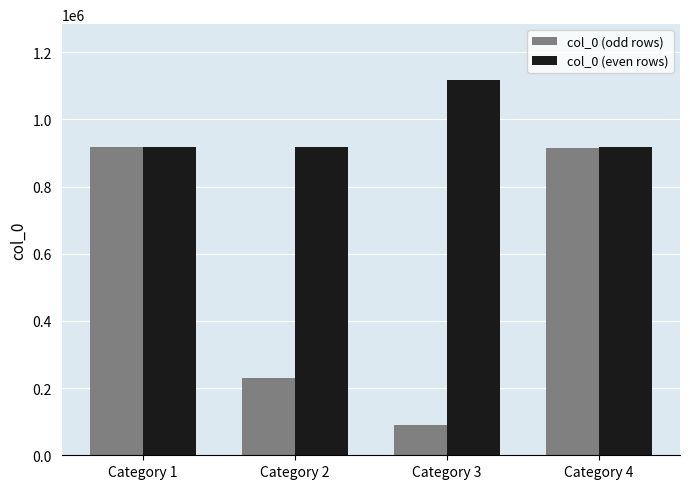

Which label corresponds to the smallest value in the chart?

Category 3